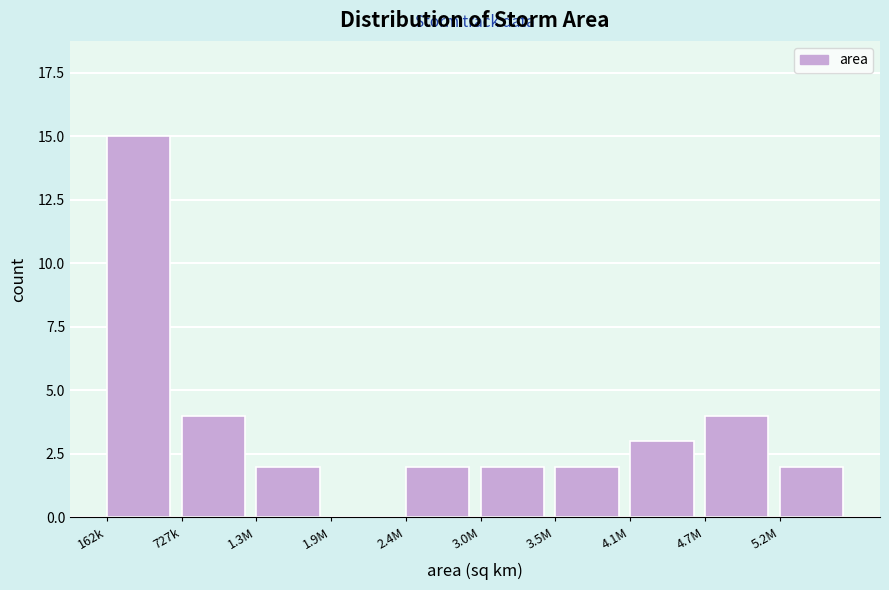

Reading right to left, list all the values displayed in this chart.

5.2M=2	4.7M=4	4.1M=3	3.5M=2	3.0M=2	2.4M=2	1.9M=0	1.3M=2	727k=4	162k=15